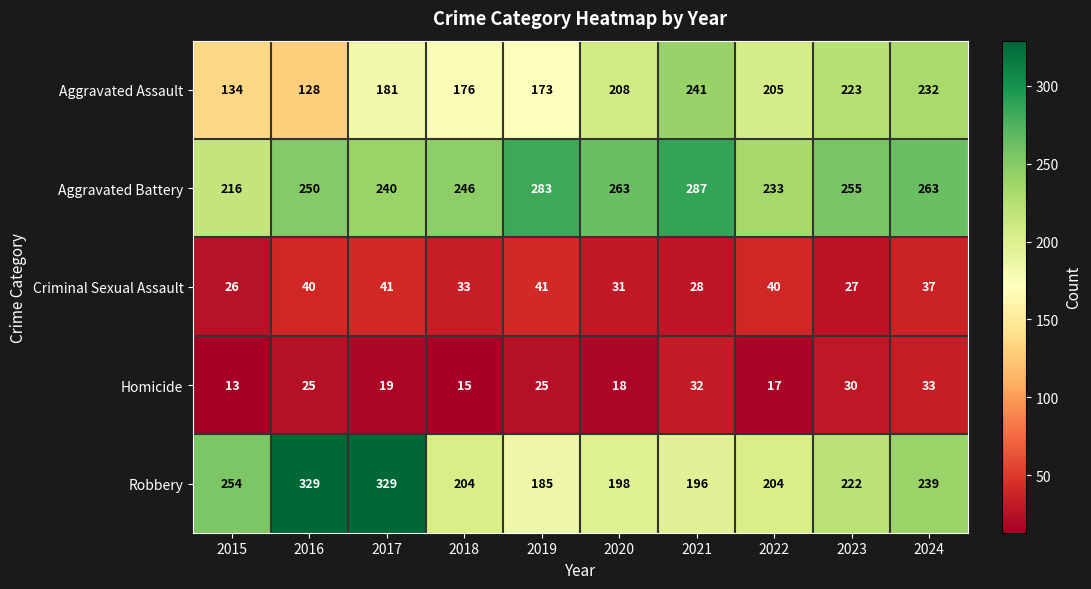

What is the difference between the Aggravated Assault values at 2017 and 2021?

60